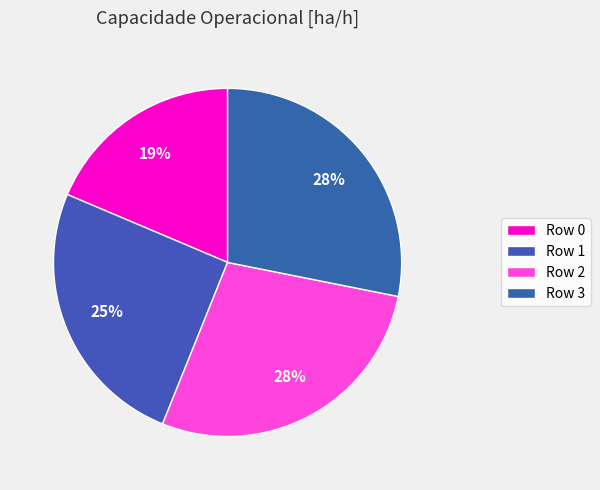

How many segments does this pie chart have?

4